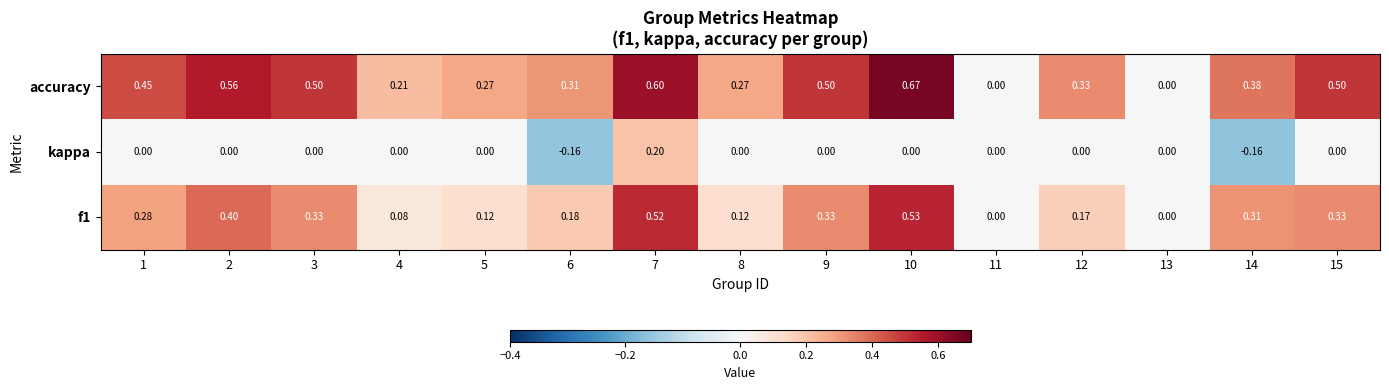

Which series has the largest range (max minus min)?

accuracy